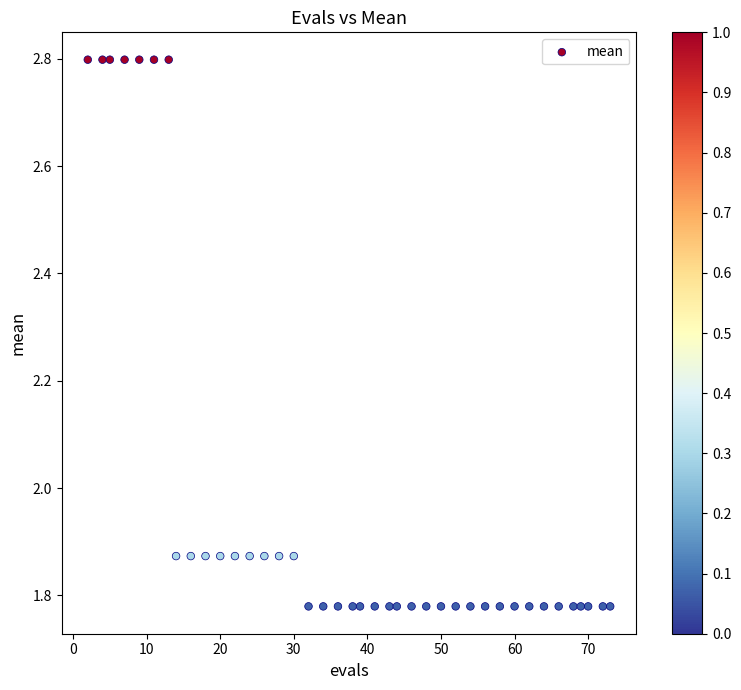

What is the range of Y values (max minus min)?

1.0